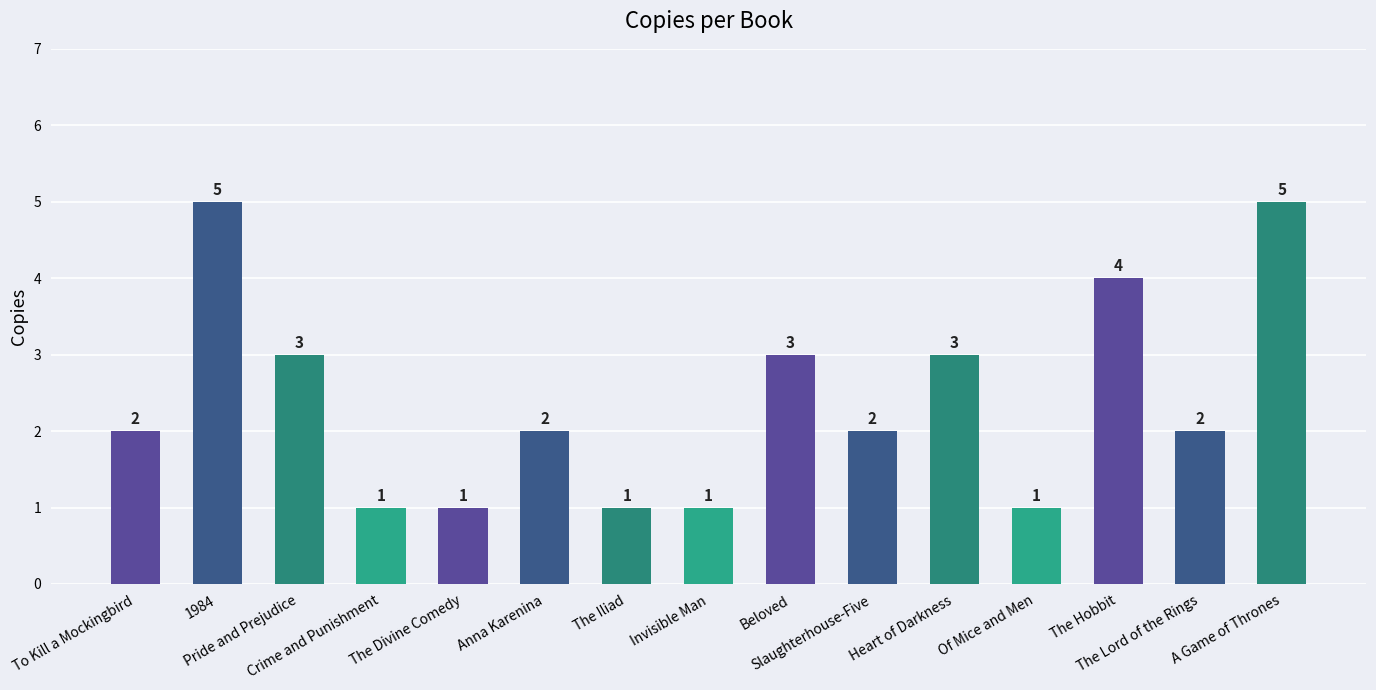

What is the difference between the maximum and minimum values?

4